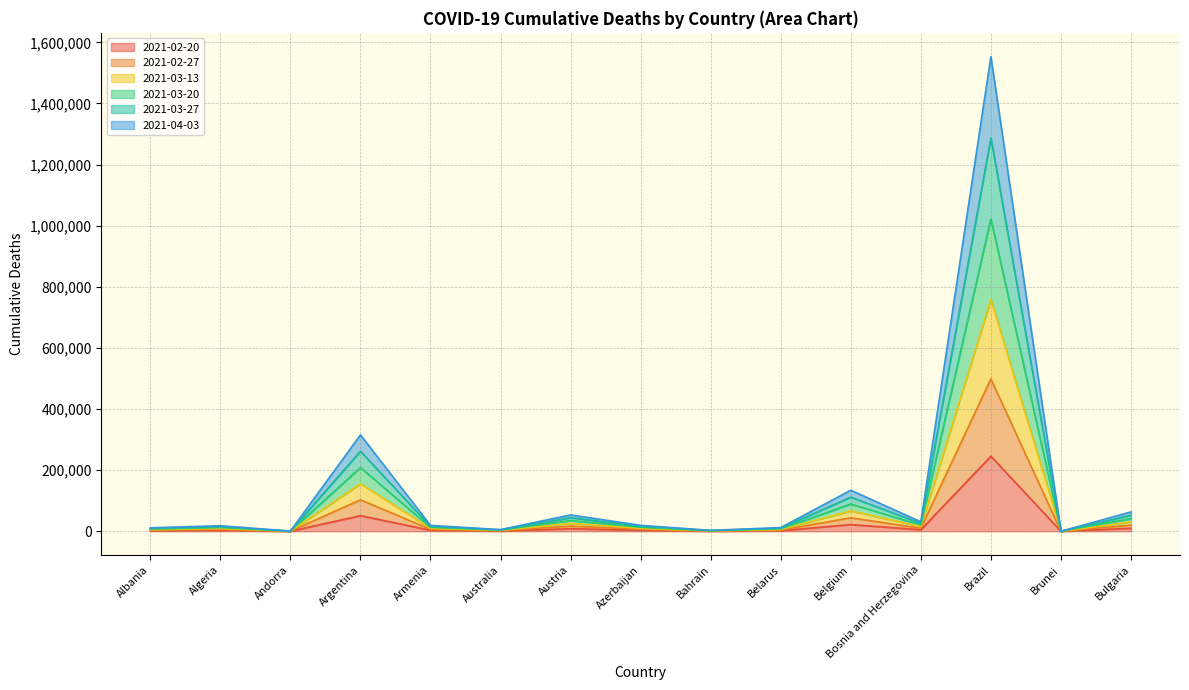

Is it true that 2021-02-20 equals 1420 at Australia?

False